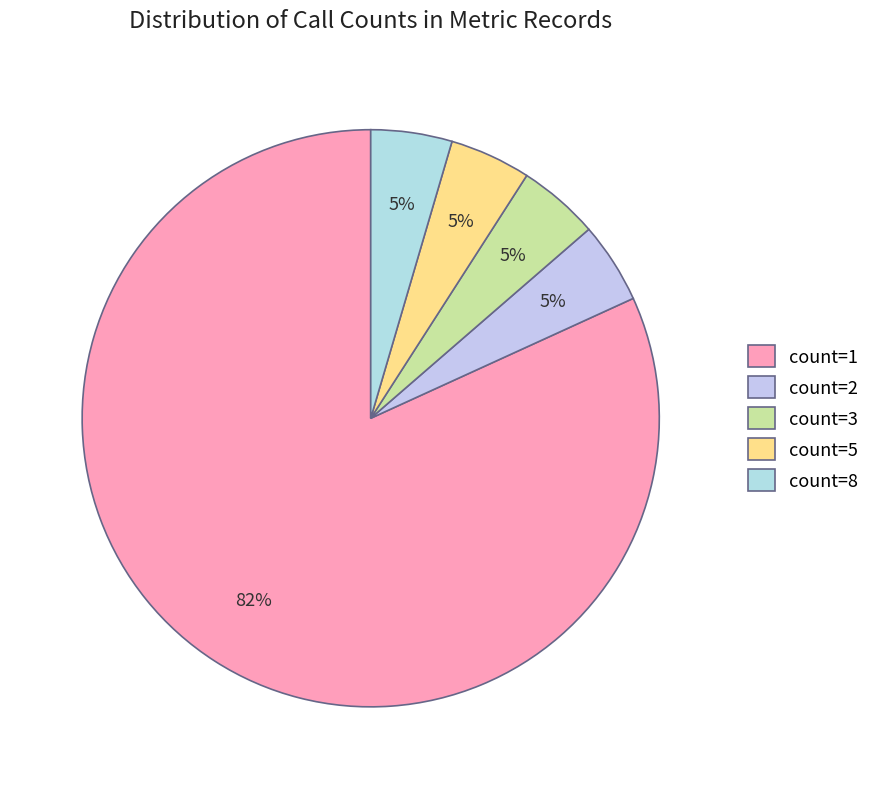

Which slice represents more than half of the pie?

count=1